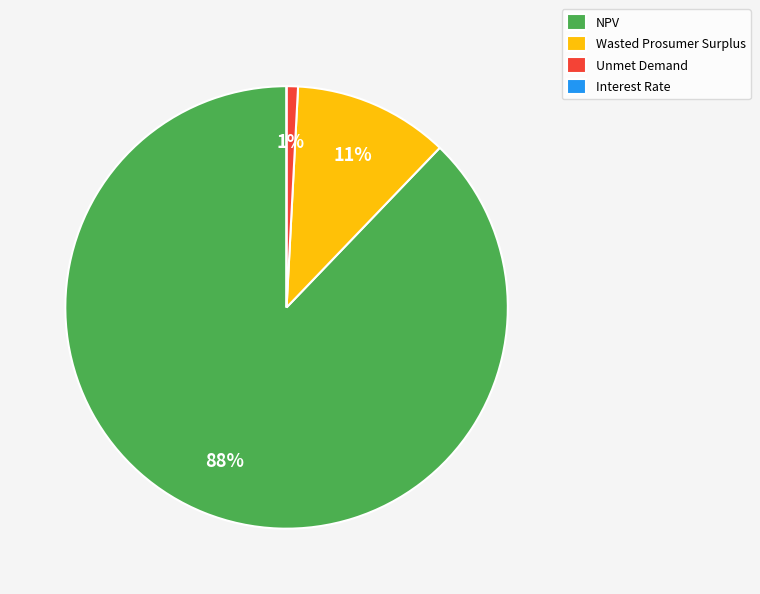

Do Unmet Demand and NPV together represent more than half of the pie?

Yes